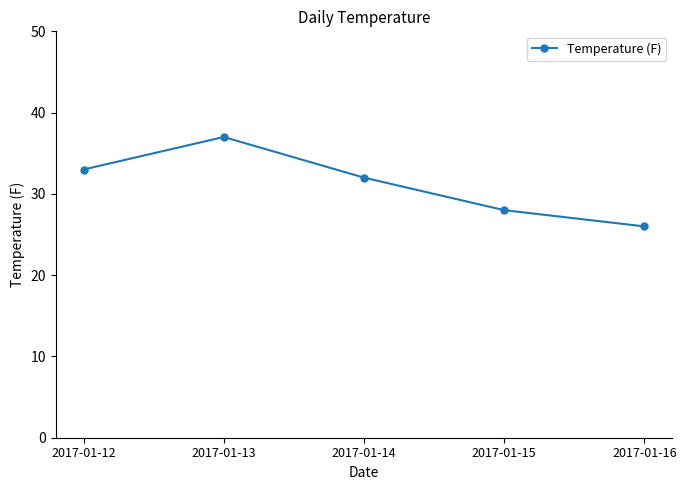

What is the value of the 3rd point from the left?

32